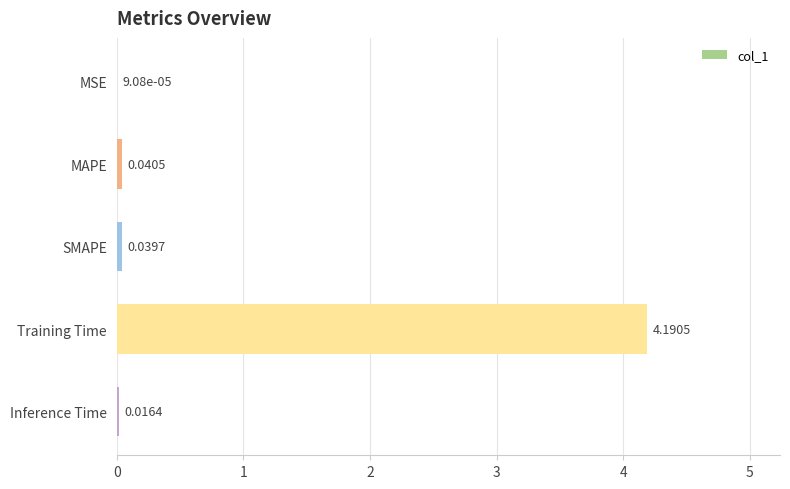

What is the sum of all values?

4.3